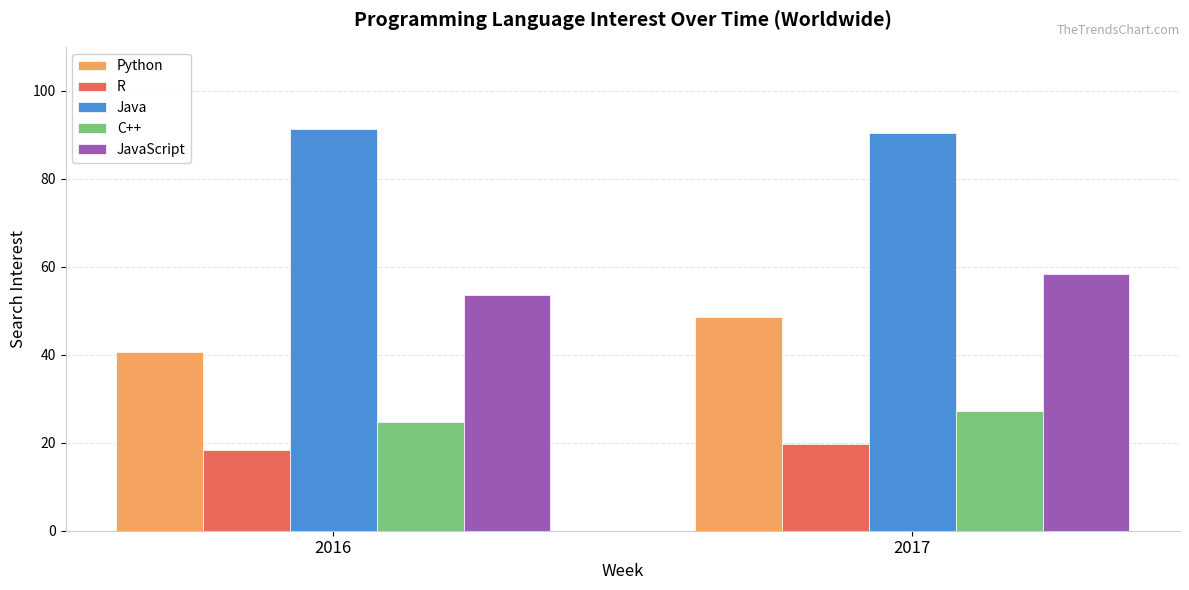

What is the sum of the JavaScript values at 2016 and 2017?

112.1